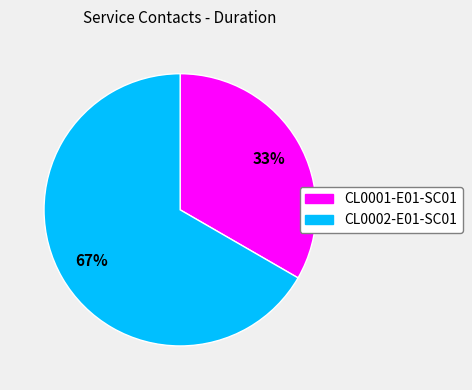

To the nearest percent, what is the average slice percentage?

50%